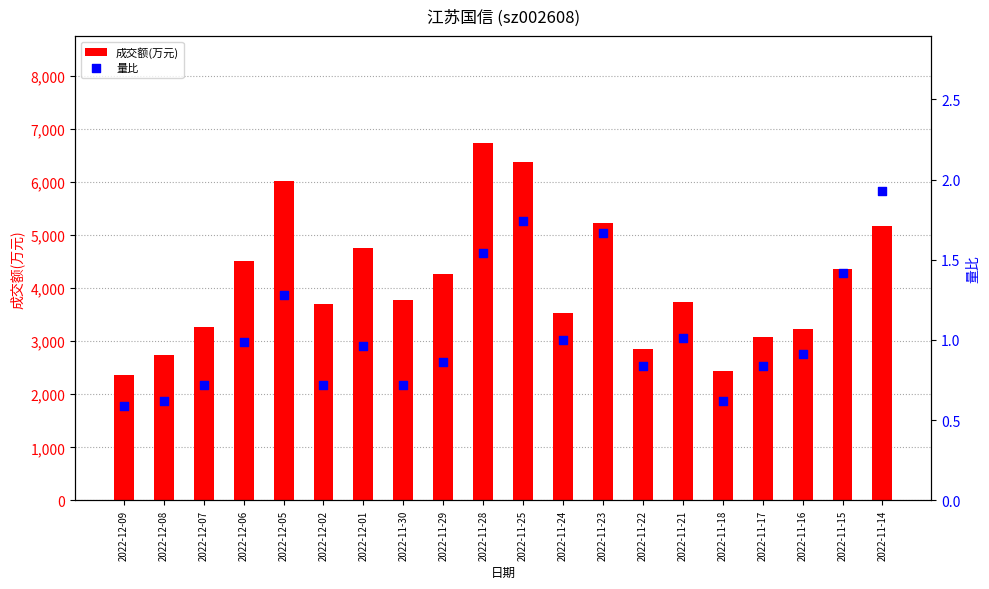

At which category is the sum across all series the highest?

2022-11-28